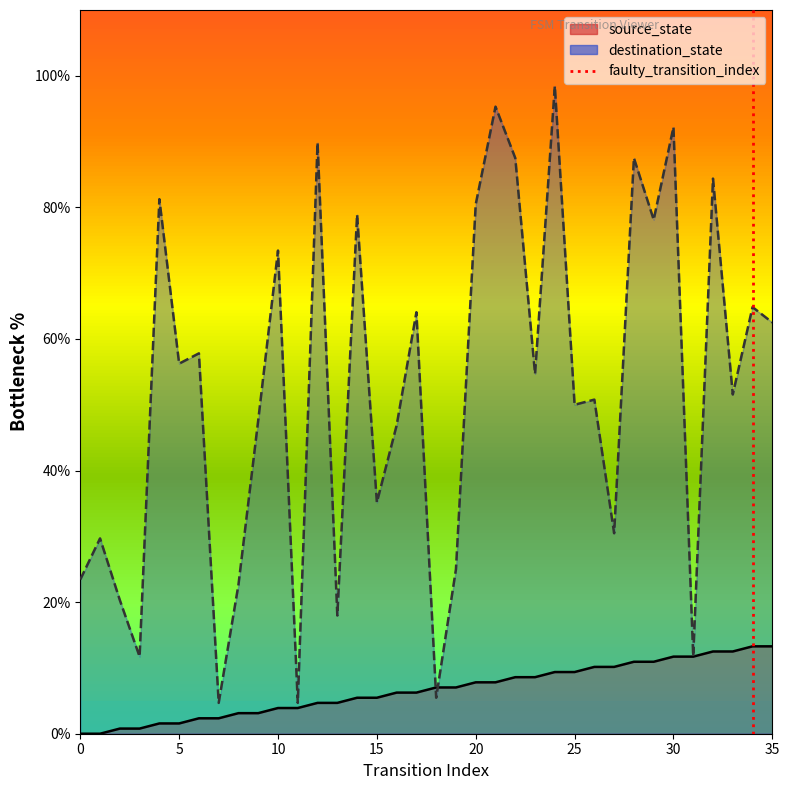

Does the chart have visible grid lines?

No